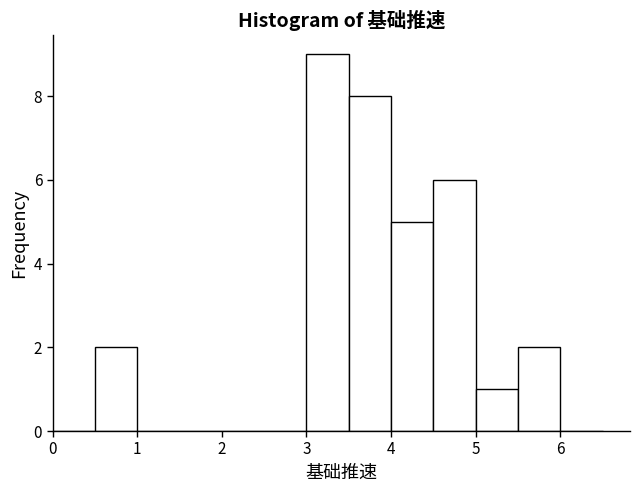

Reading left to right, list every bar in this chart as the range it spans on the x-axis followed by its height. The values are not printed on the chart, so give them approximately, as read against the axis.

0.0 to 0.5: 0
0.5 to 1.0: 2
1.0 to 1.5: 0
1.5 to 2.0: 0
2.0 to 2.5: 0
2.5 to 3.0: 0
3.0 to 3.5: 9
3.5 to 4.0: 8
4.0 to 4.5: 5
4.5 to 5.0: 6
5.0 to 5.5: 1
5.5 to 6.0: 2
6.0 to 6.5: 0